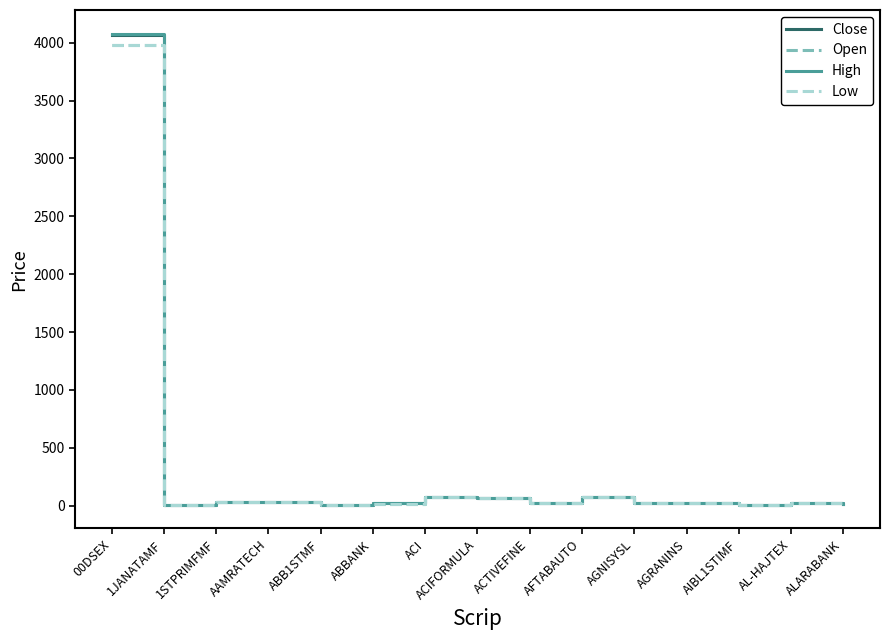

At which label does Close reach its peak?

00DSEX